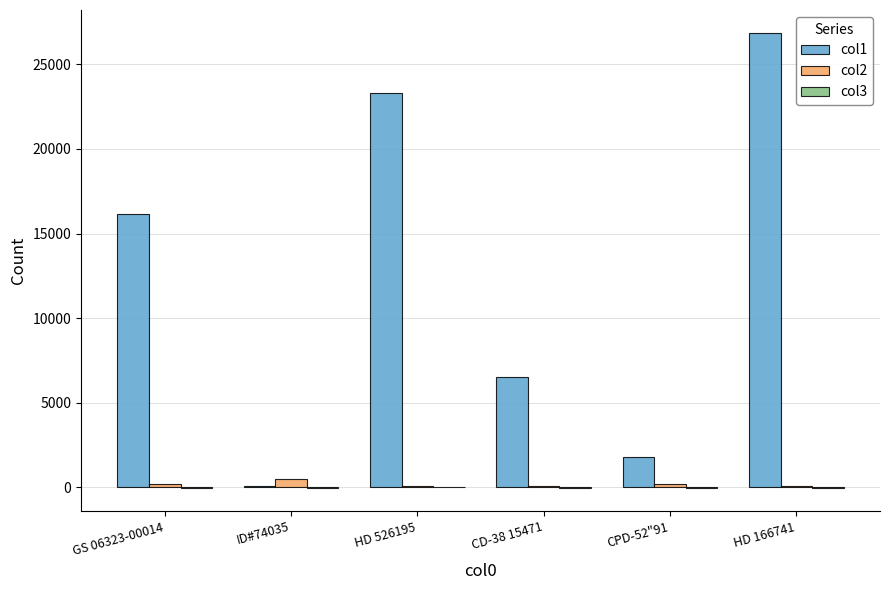

The value of col1 at HD 166741 is 15501.5. True or false?

False